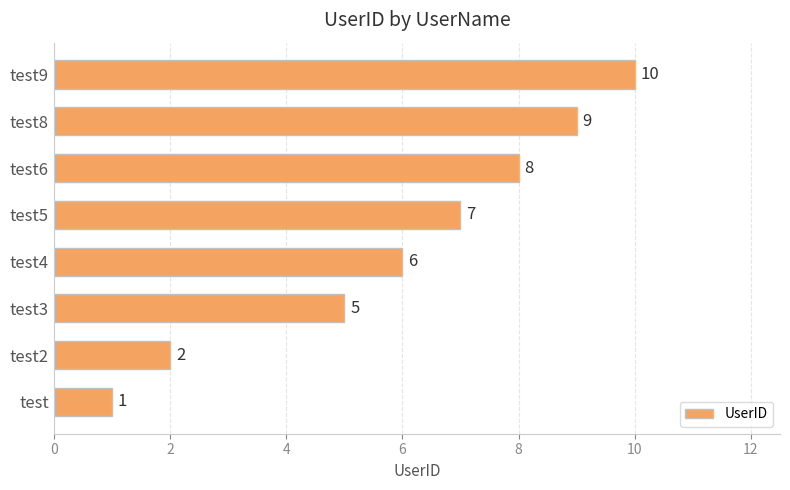

List the labels in order of value, largest first.

test9, test8, test6, test5, test4, test3, test2, test